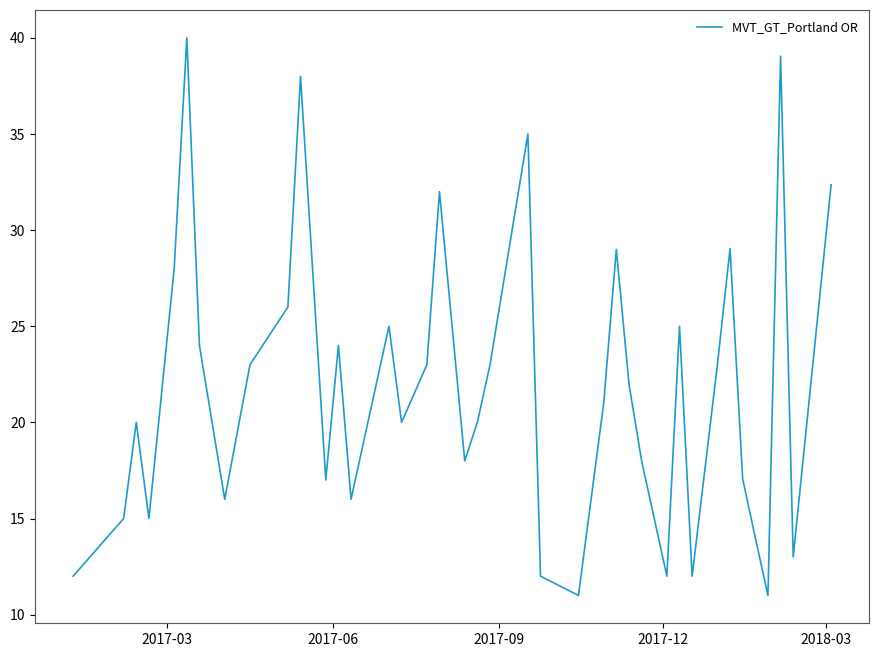

What is the greatest value displayed?

40.0